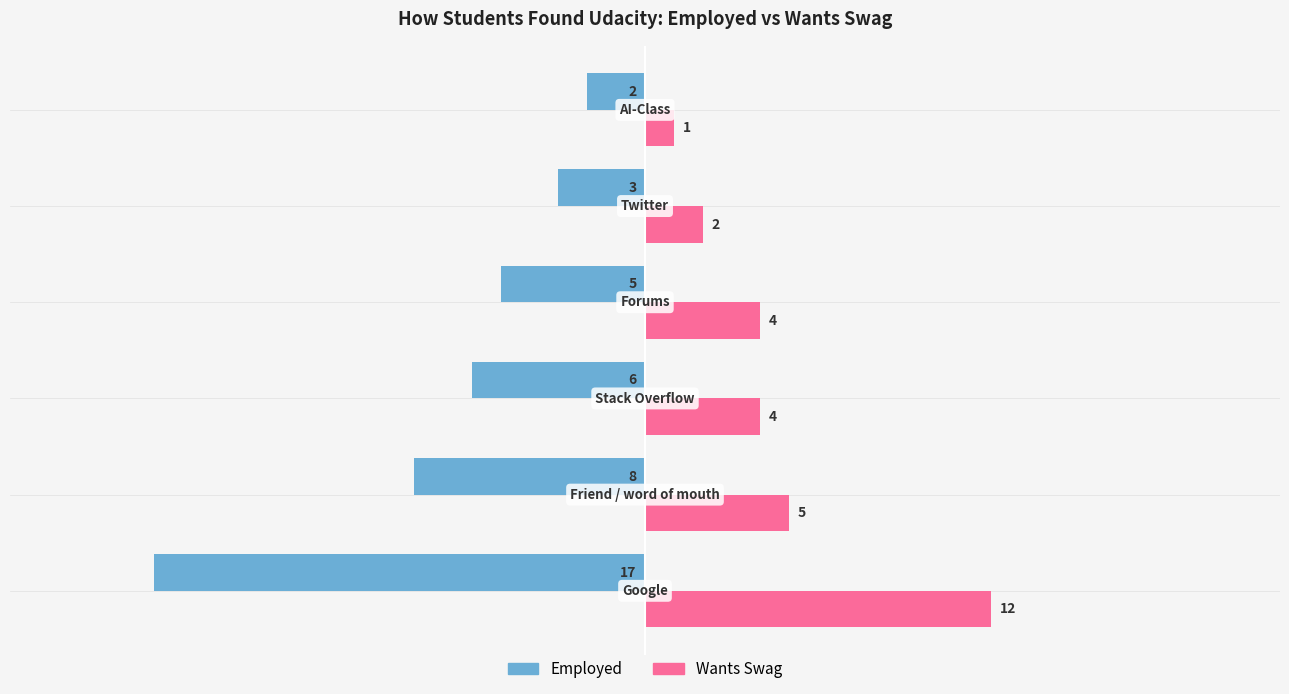

Rank the series by their average value, from lowest to highest.

Employed, Wants Swag